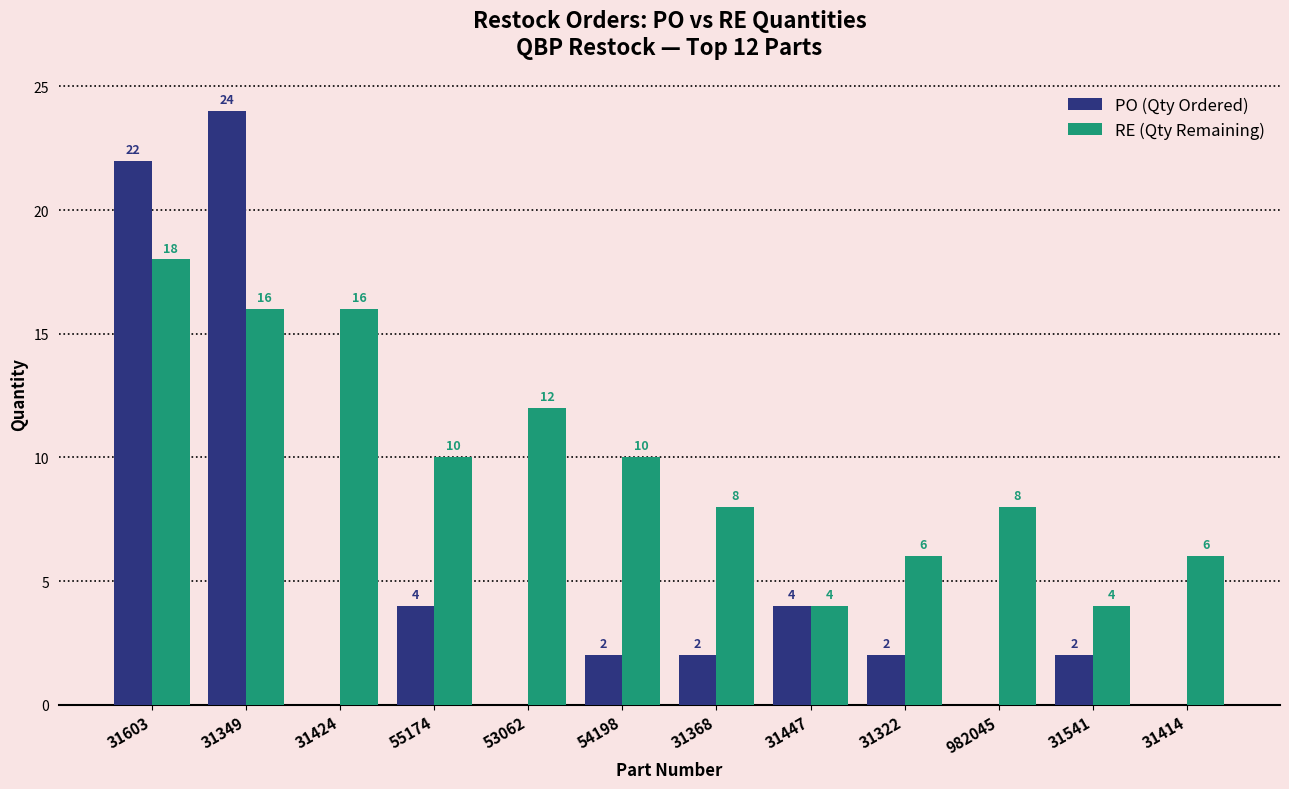

The RE (Qty Remaining) series shows 8 at 31368. True or false?

True